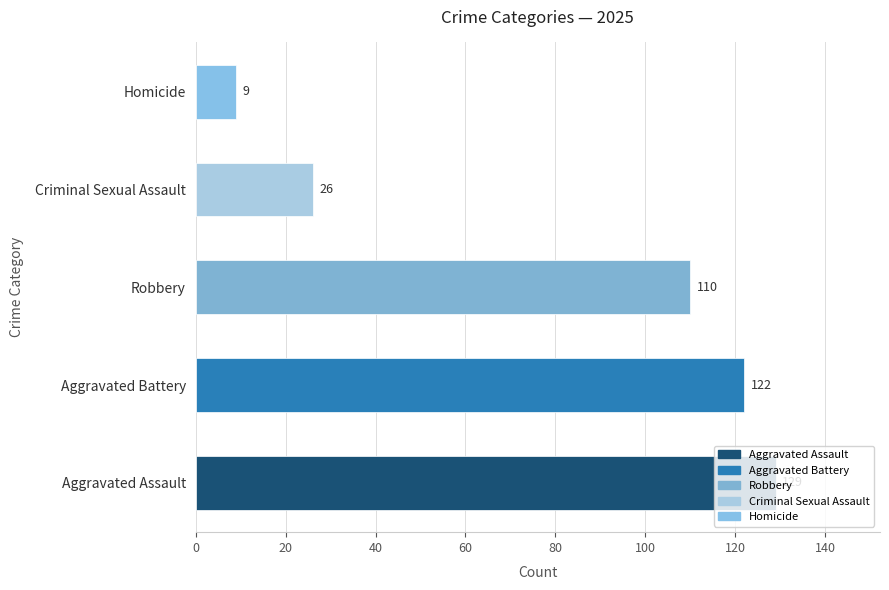

Rank the categories by value from highest to lowest.

Aggravated Assault, Aggravated Battery, Robbery, Criminal Sexual Assault, Homicide